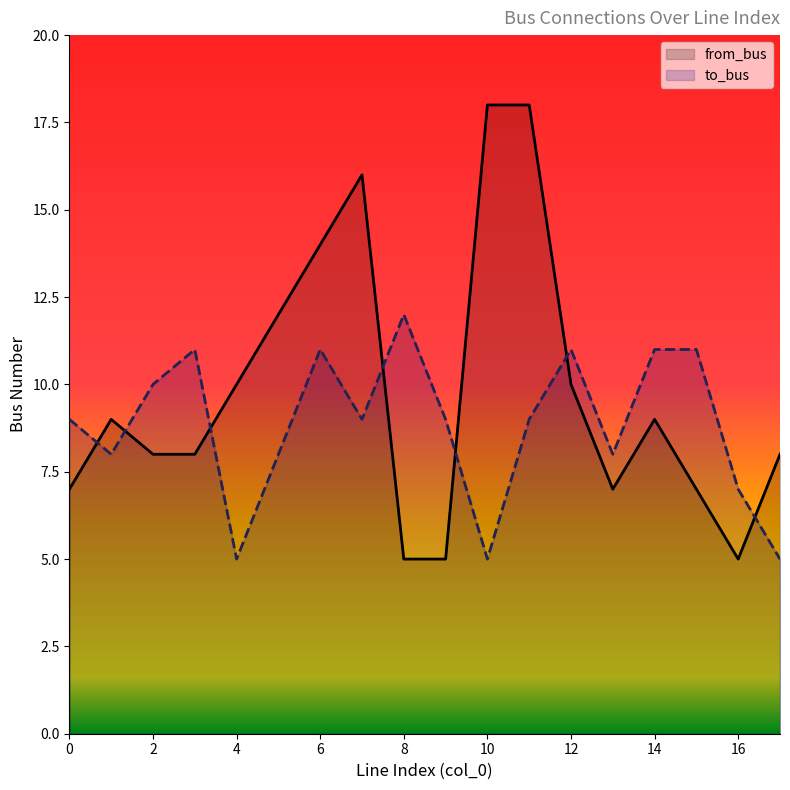

Reading left to right, transcribe all the data shown in this chart.

from_bus: 0=7	1=9	2=8	3=8	4=10	5=12	6=14	7=16	8=5	9=5	10=18	11=18	12=10	13=7	14=9	15=7	16=5	17=8
to_bus: 0=9	1=8	2=10	3=11	4=5	5=8	6=11	7=9	8=12	9=9	10=5	11=9	12=11	13=8	14=11	15=11	16=7	17=5